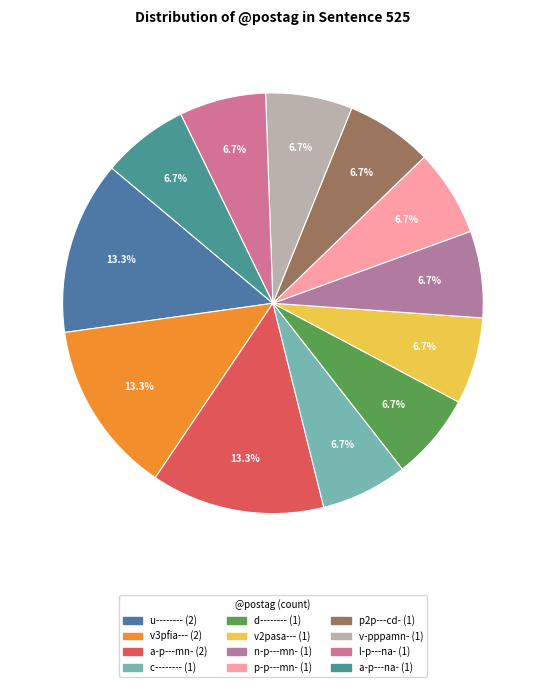

To the nearest percent, what is the difference between the largest and smallest slice percentages?

7%